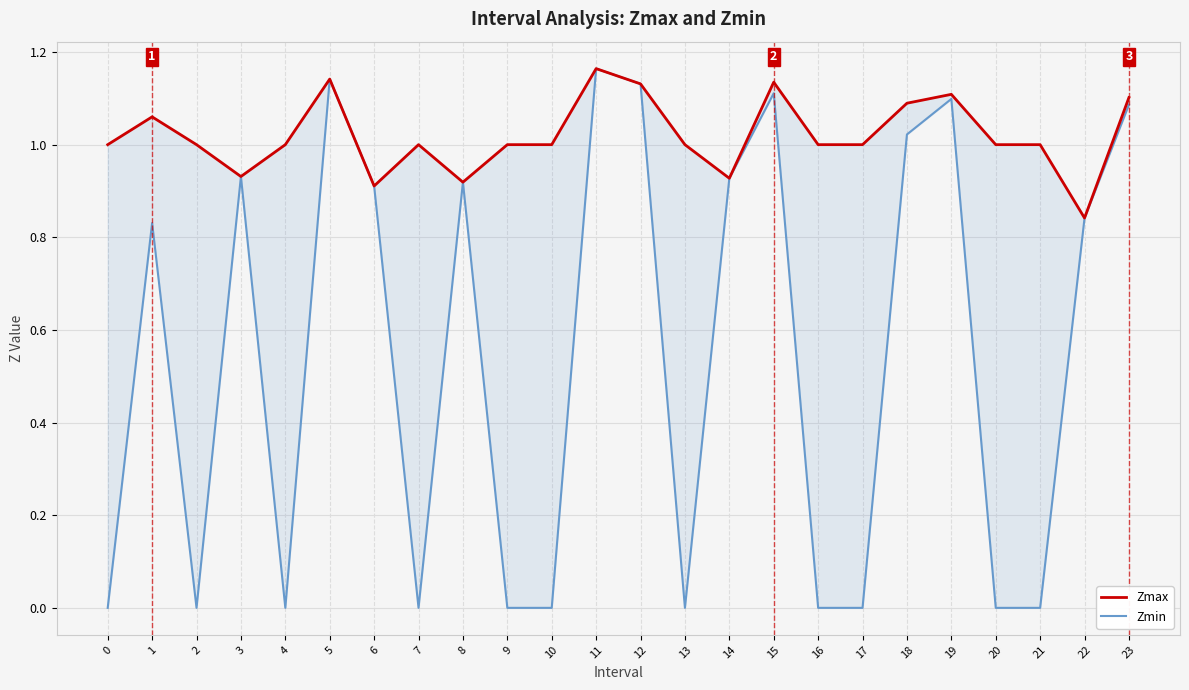

Rank the categories by Zmax value from lowest to highest.

22, 6, 8, 14, 3, 0, 2, 4, 7, 9, 10, 13, 16, 17, 20, 21, 1, 18, 23, 19, 12, 15, 5, 11